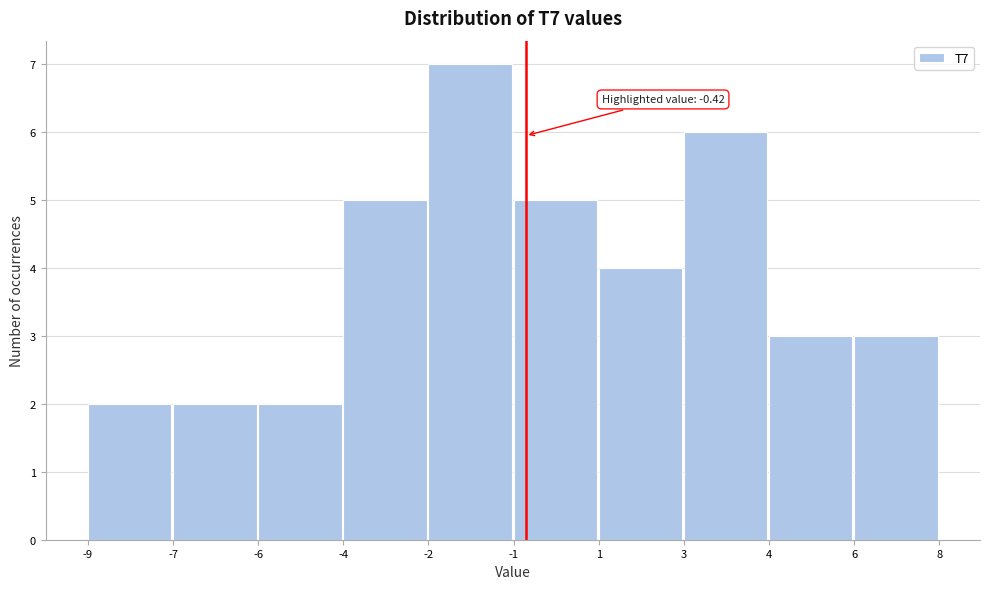

Reading left to right, extract all data points from this chart.

-9=2	-7=2	-6=2	-4=5	-2=7	-1=5	1=4	3=6	4=3	6=3